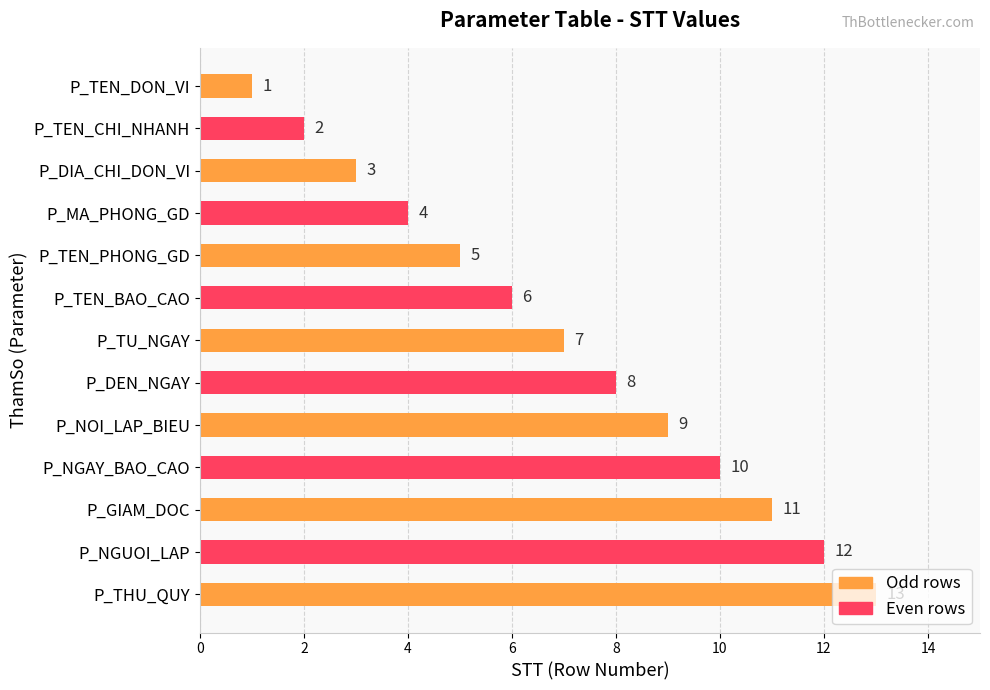

Which category has the lowest value across all series?

P_TEN_DON_VI